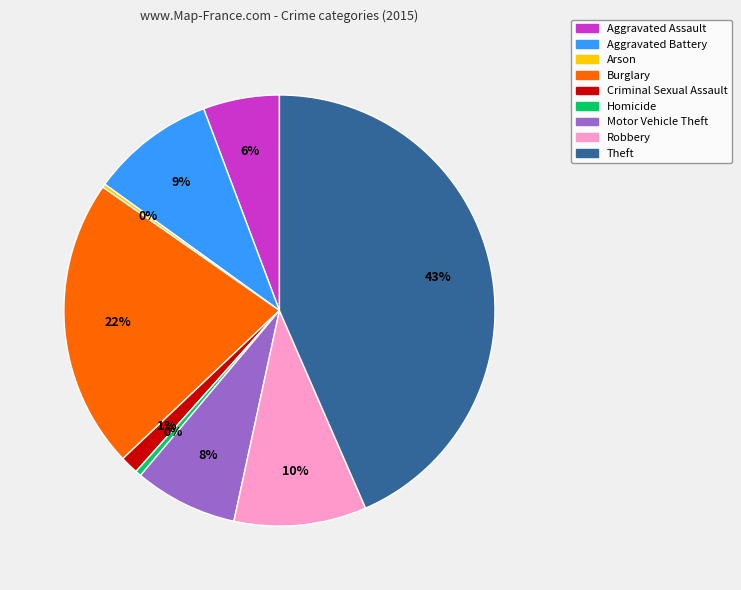

What is the largest slice in the pie chart?

Theft